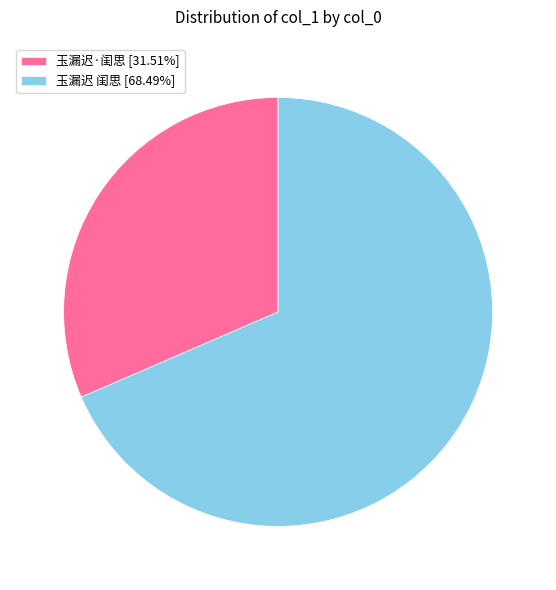

Does any single category account for the majority?

Yes